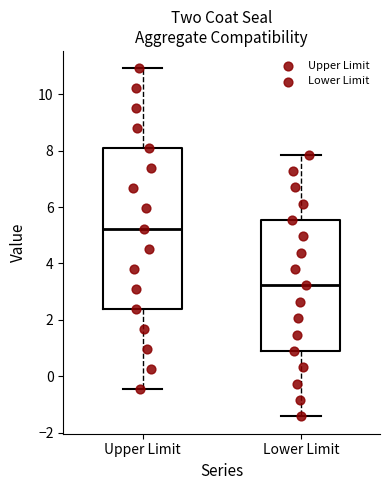

Reading left to right, transcribe this box plot: for each box, give where its median line is, the range the box spans, and where its two whiskers end, as read against the y-axis. The values are not printed on the chart, so give them approximately, as read against the axis.

Upper Limit: median 5.2, box 2.4 to 8.0, whiskers -0.4 to 11.0
Lower Limit: median 3.2, box 1.0 to 5.6, whiskers -1.4 to 7.8